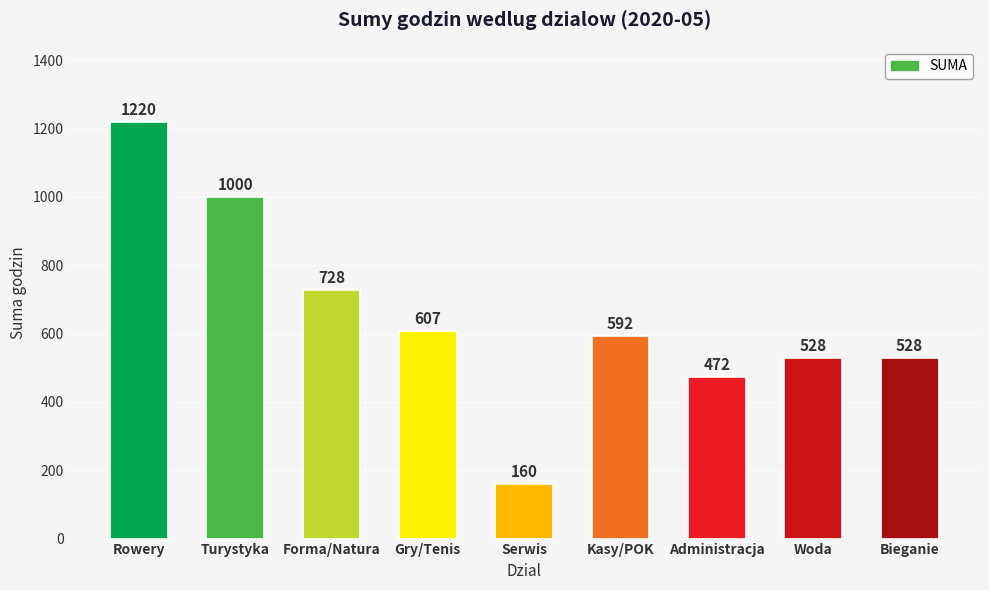

Count the number of data series in this chart.

1